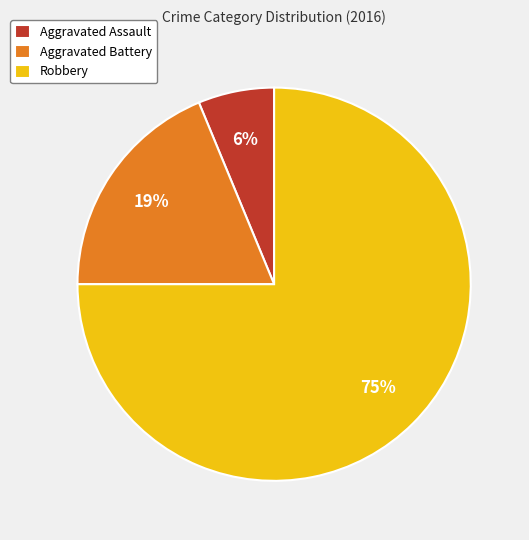

Which slice represents more than half of the pie?

Robbery